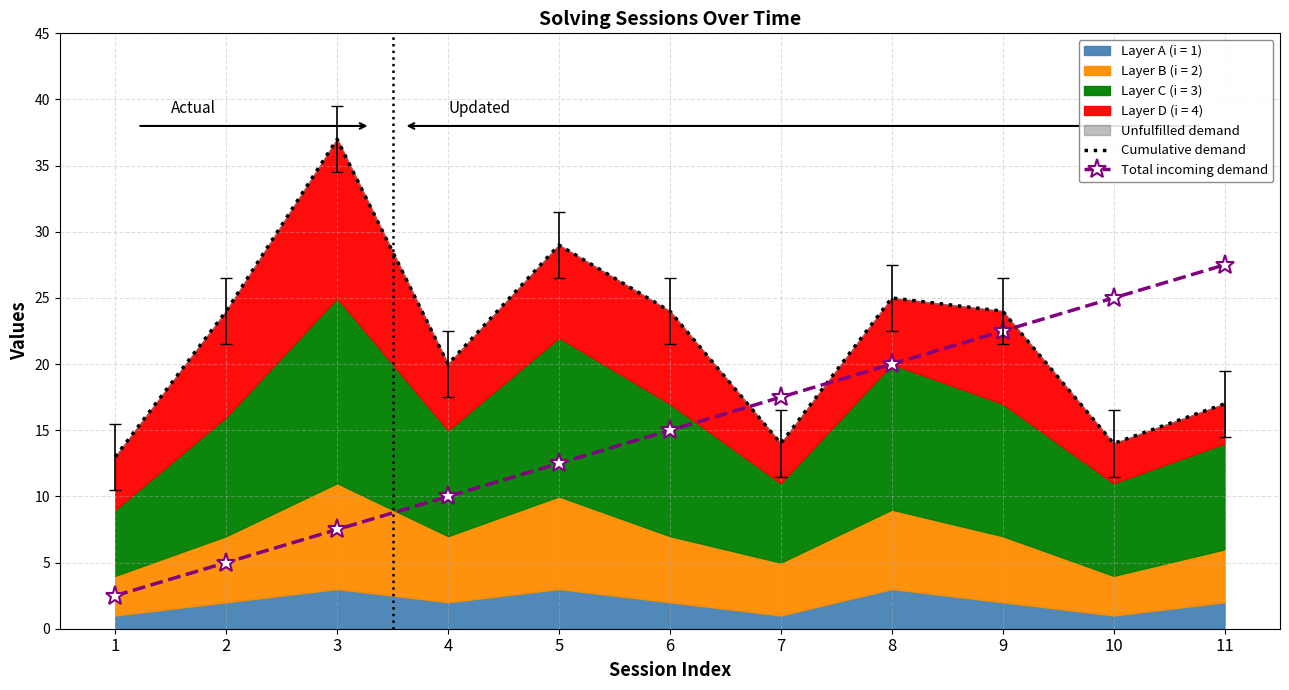

Where do Cumulative demand and Total incoming demand first cross each other?

6 and 7